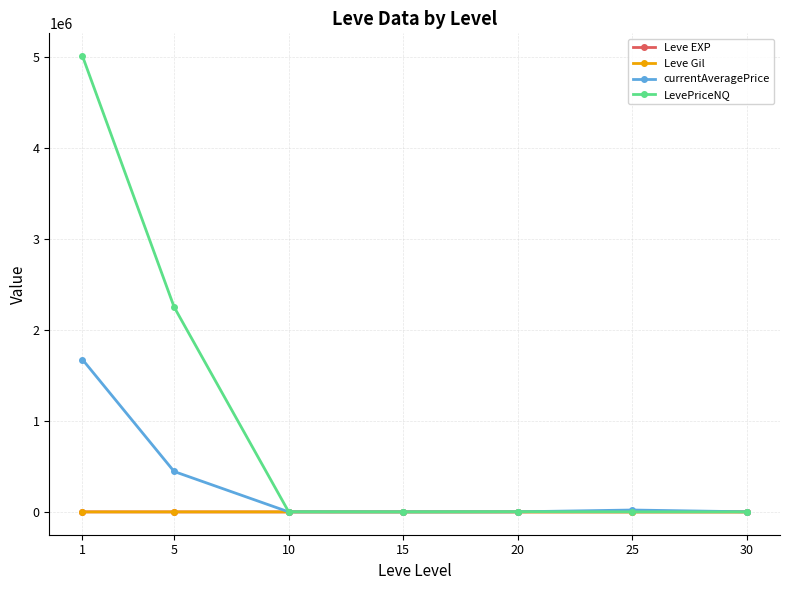

The LevePriceNQ series shows 747.2 at 15. True or false?

True